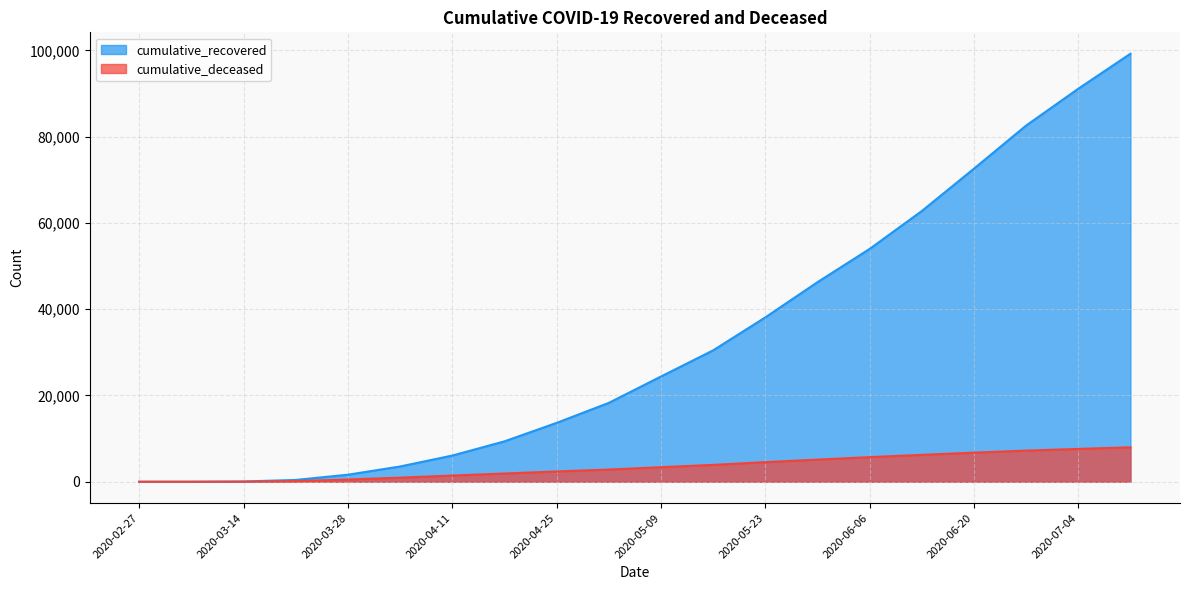

The cumulative_deceased series shows 3917 at 2020-05-16. True or false?

True